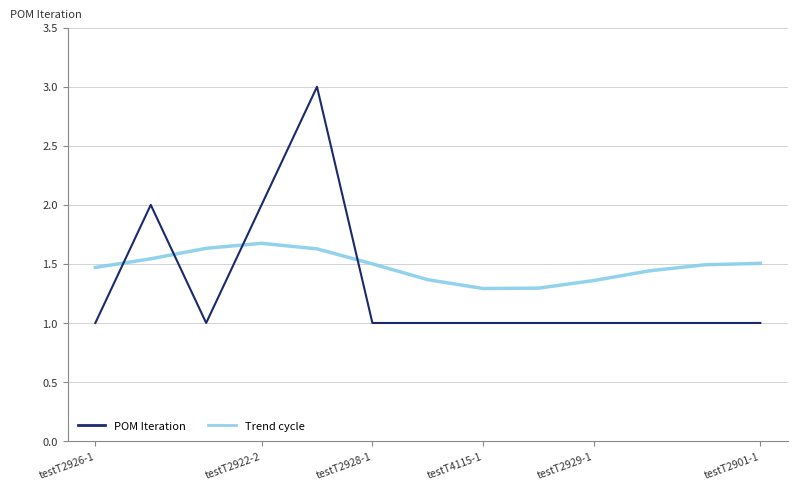

After their last crossing, which series has the higher values: POM Iteration or Trend cycle?

Trend cycle